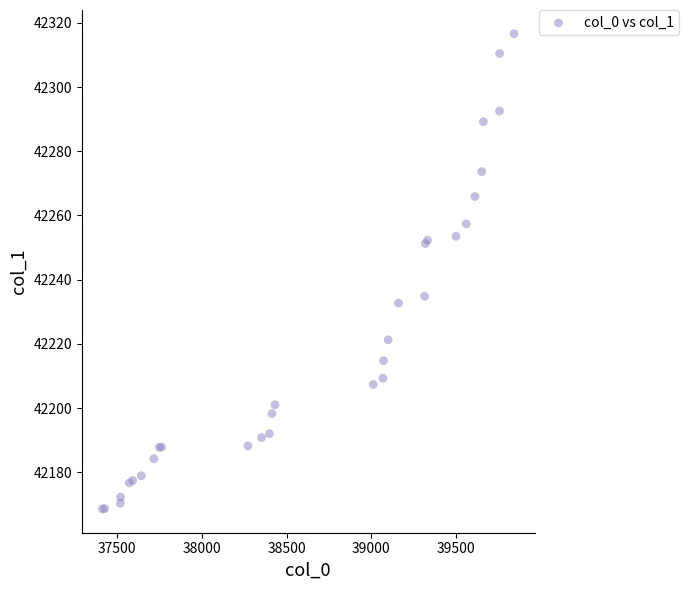

What Y value in the scatter plot is closest to 42242?

42234.8